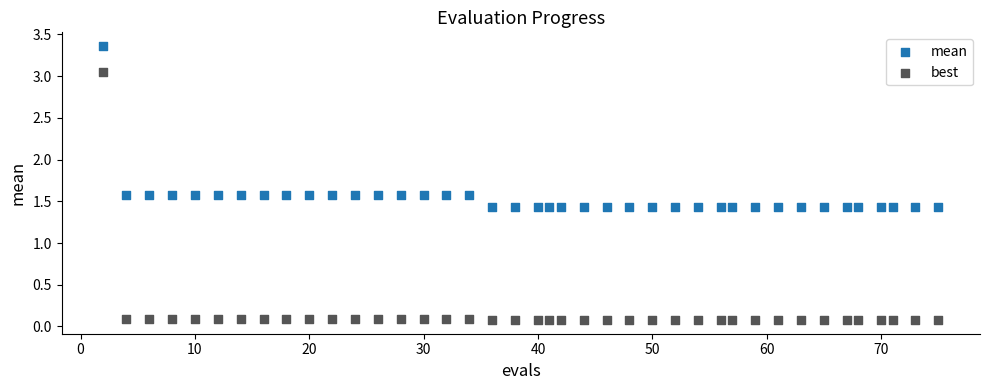

Across all data points, what is the range of Y values (max minus min)?

3.3